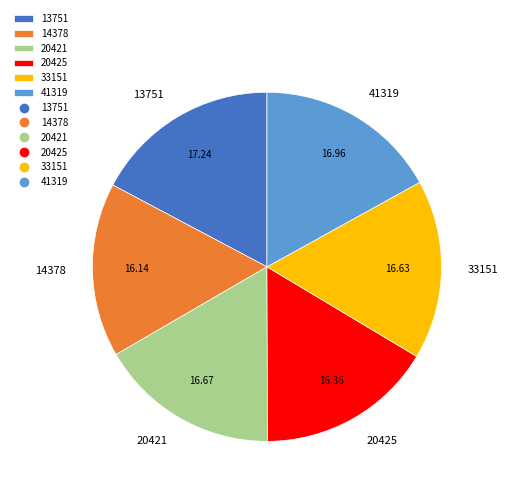

Combined, do 14378 and 33151 account for over 50%?

No